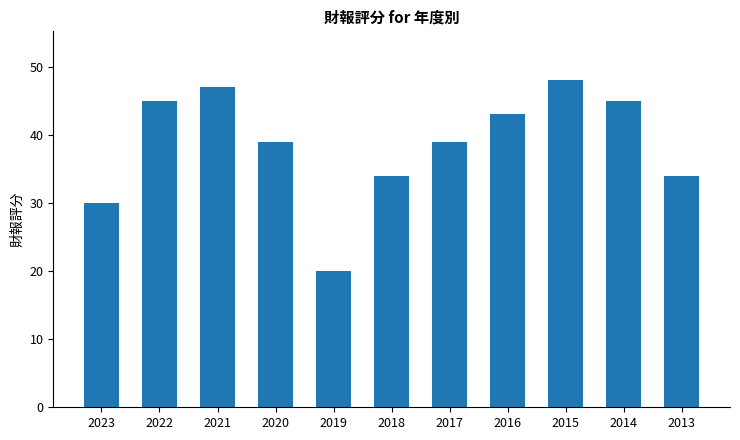

What is the change in value from 2019 to 2014?

+25